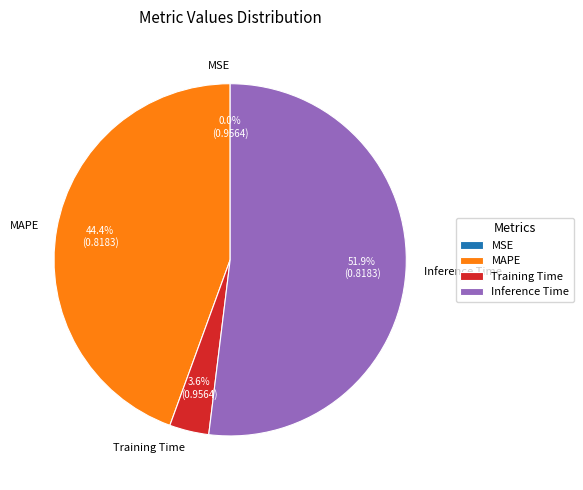

Which category has the biggest portion of the pie?

Inference Time